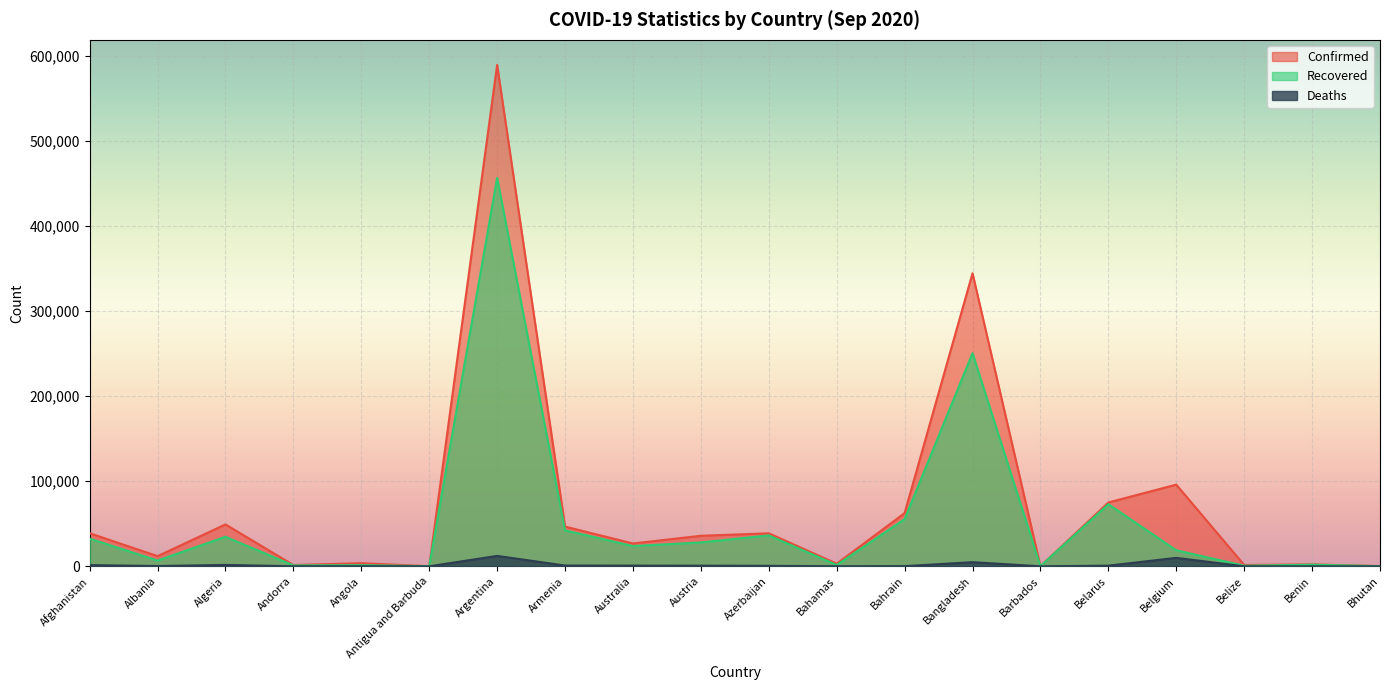

What is the difference between the second highest and minimum values in the Deaths series?

9935